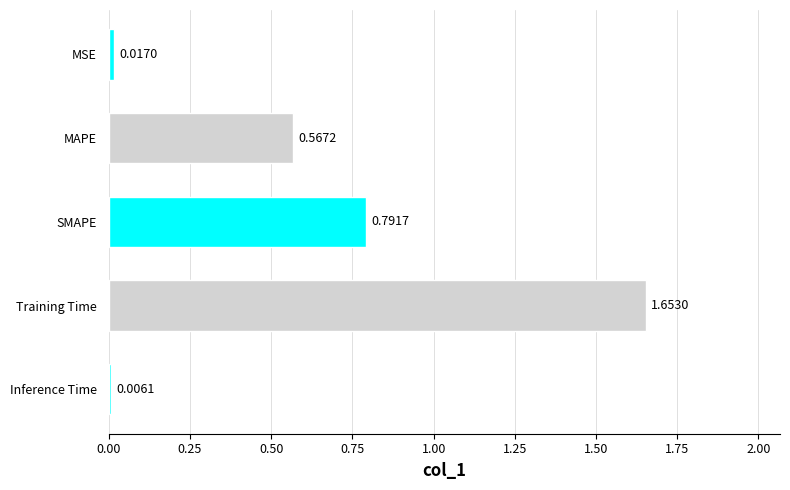

Which category has the highest value across all series?

Training Time